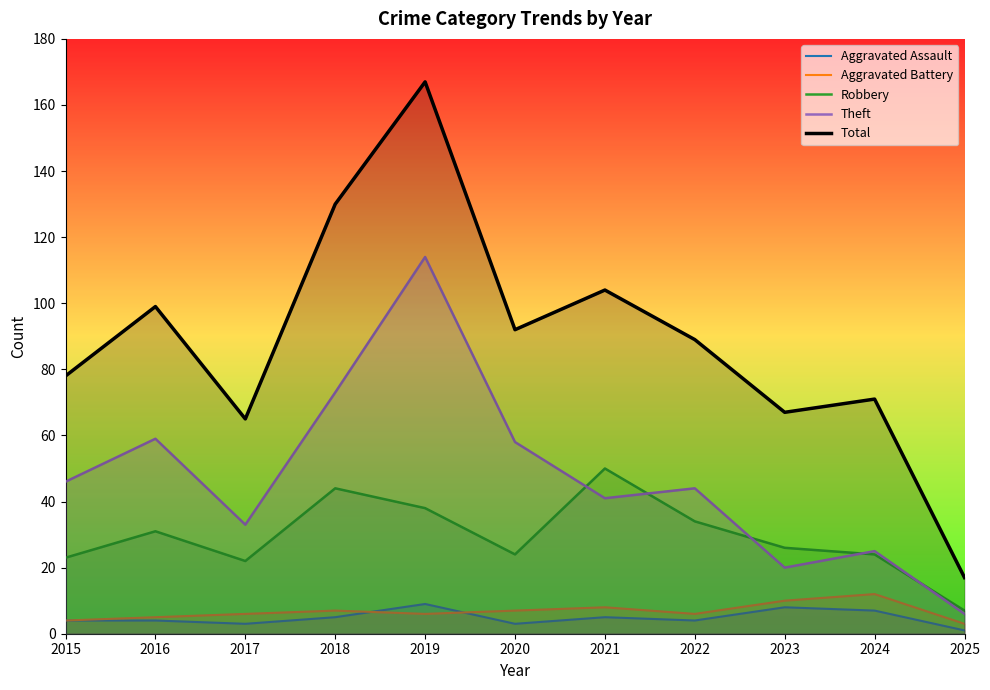

Where is Theft nearest to the value 60?

2016